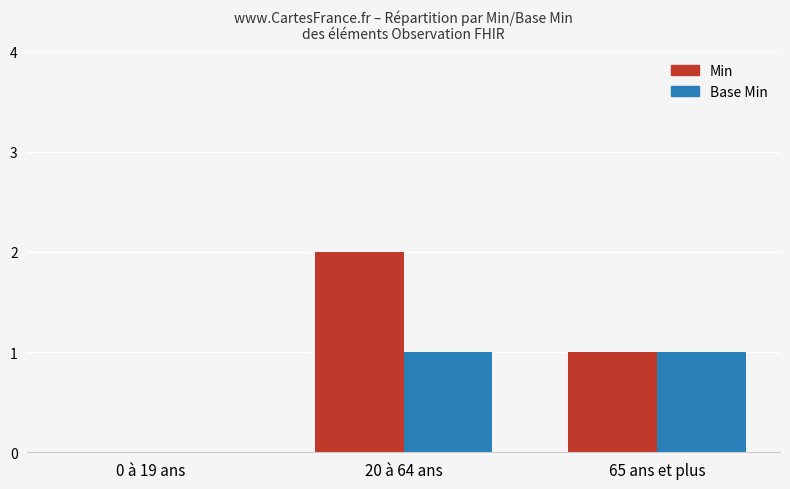

Is it true that Base Min equals 1 at 20 à 64 ans?

True